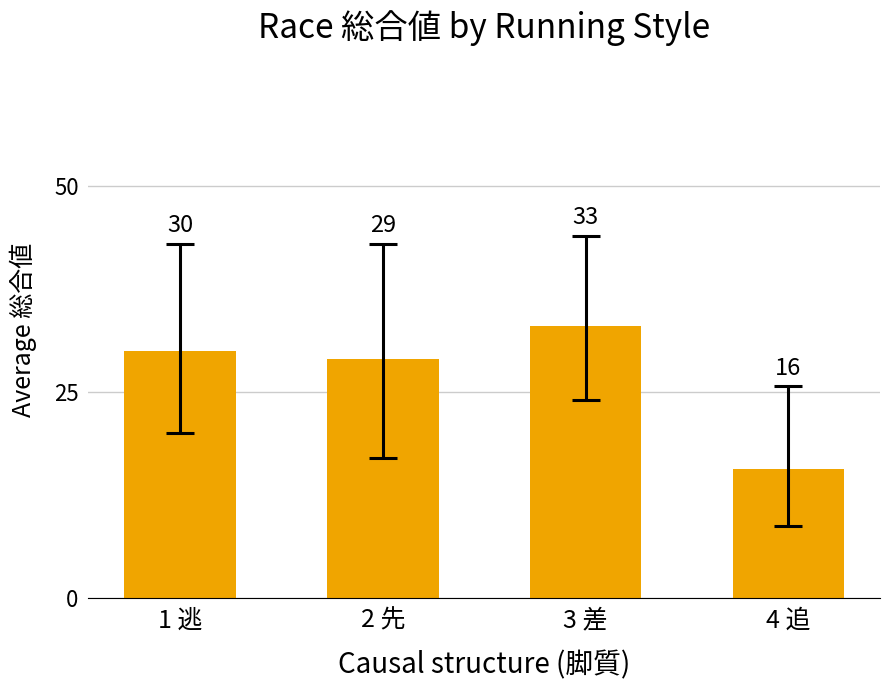

Between 3 差 and 1 逃, which is larger?

3 差